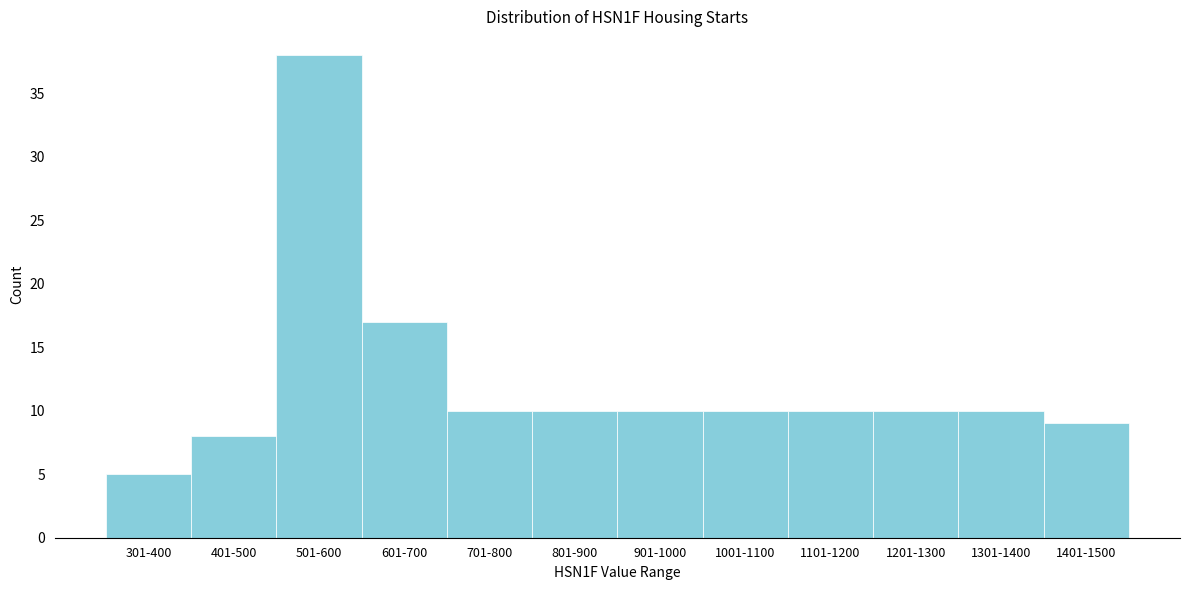

Reading left to right, list all the values displayed in this chart.

5	8	38	17	10	10	10	10	10	10	10	9